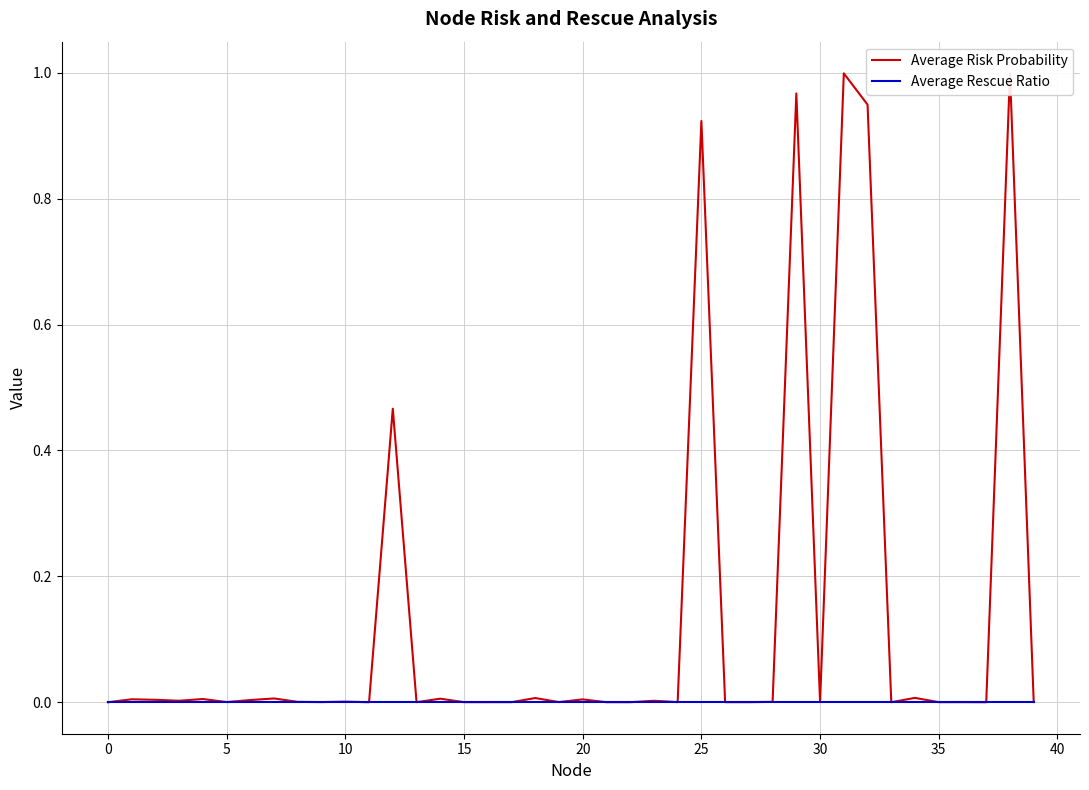

What is the label of the 27th point from the right?

13